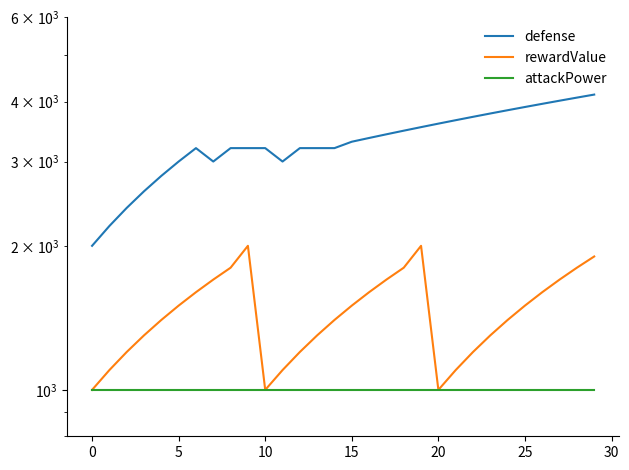

True or false: defense and attackPower intersect in this chart.

False